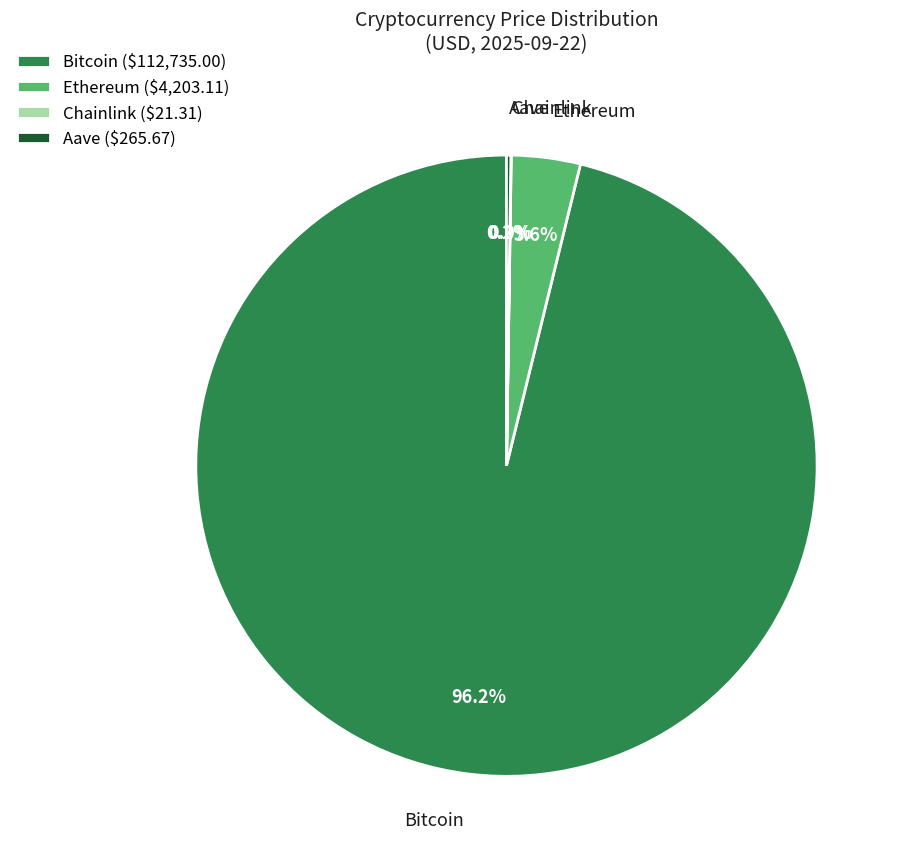

Is there any slice that represents more than half of the pie?

Yes